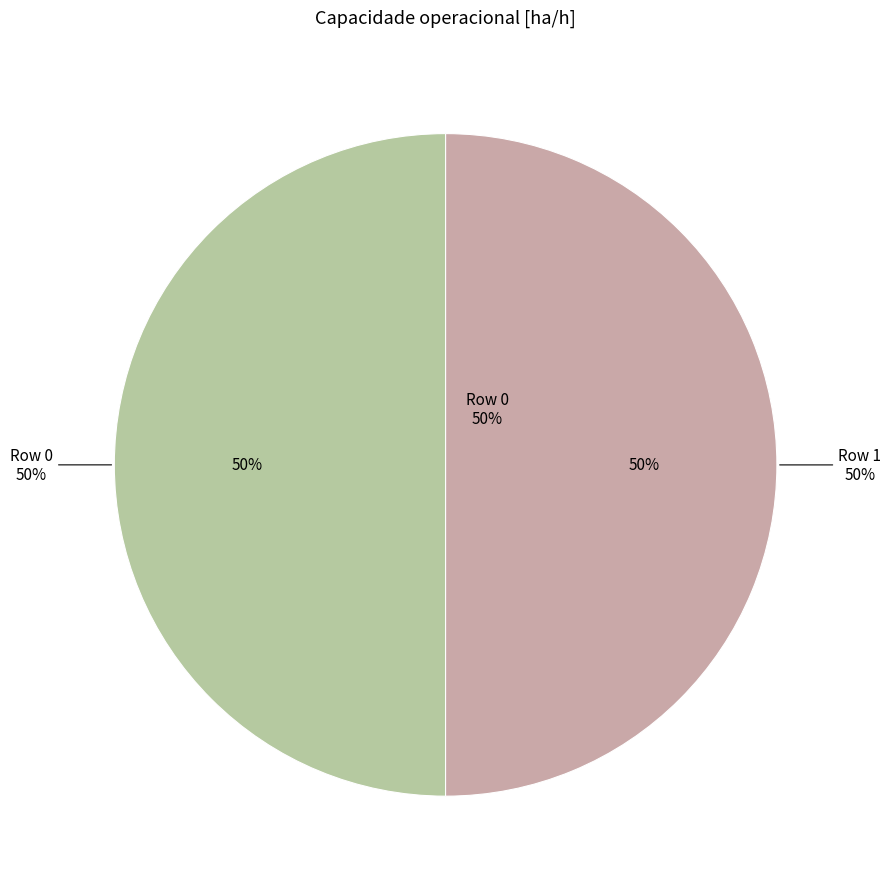

How many slices are in this pie chart?

2